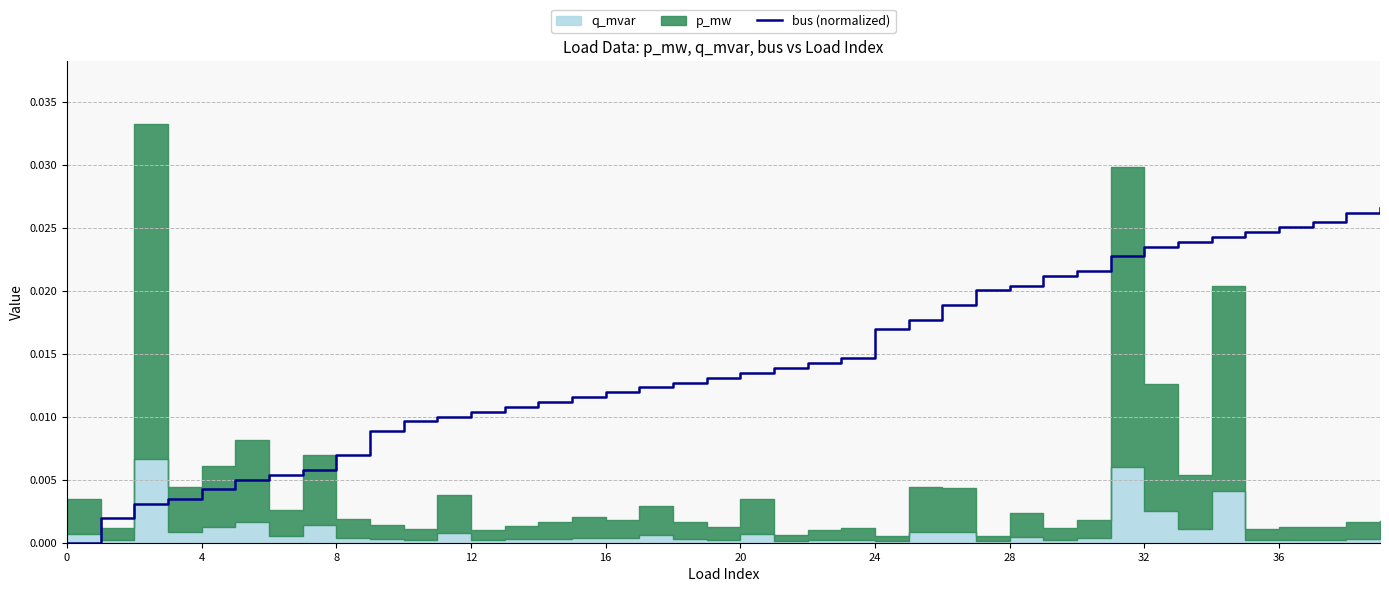

What is the label of the 37th point from the left?

36